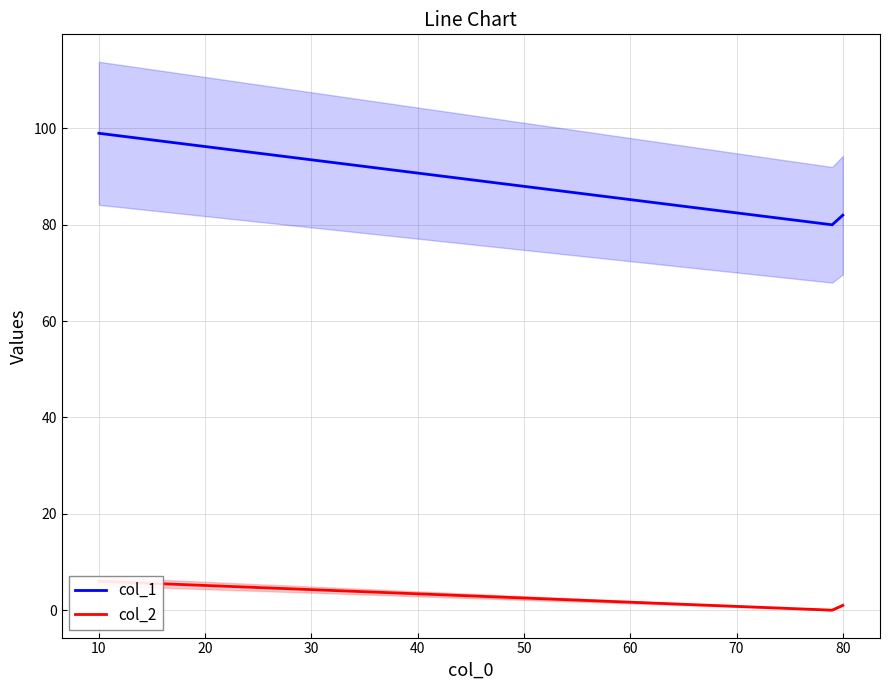

Which category has the highest value in the col_1 series?

10